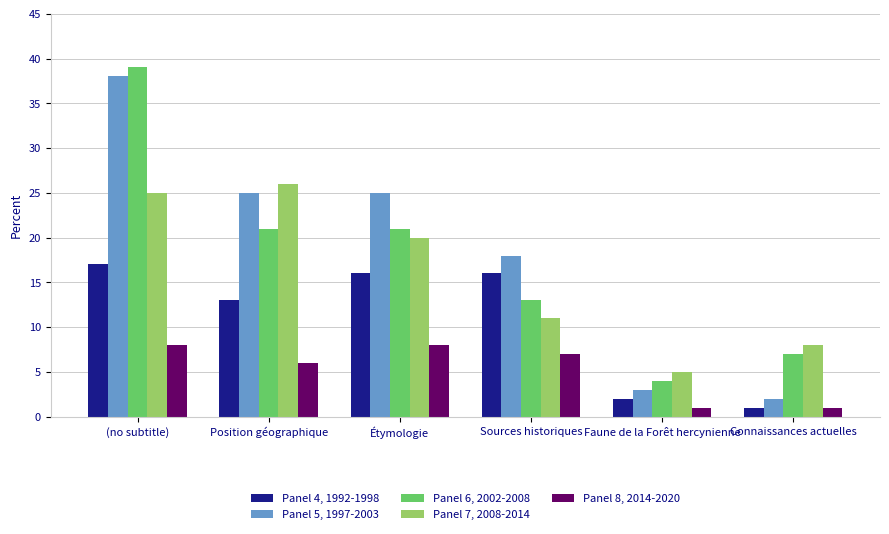

What position from the right is Étymologie?

4